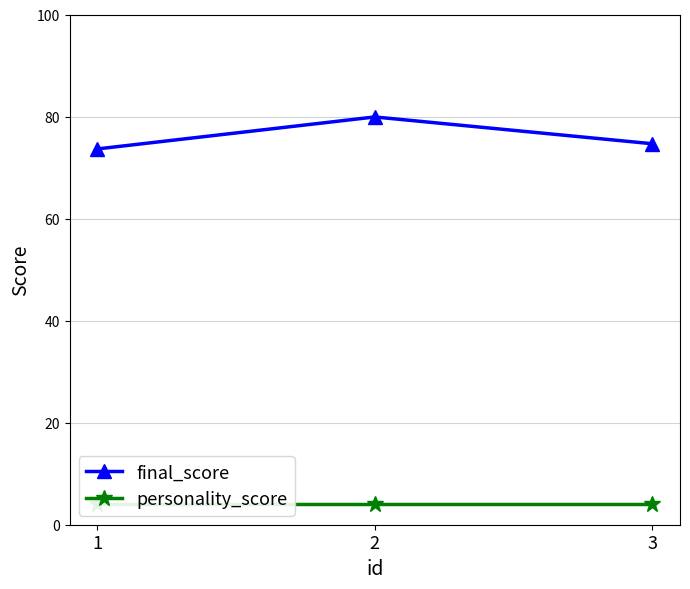

What is the difference between the highest and lowest values at 2?

75.9